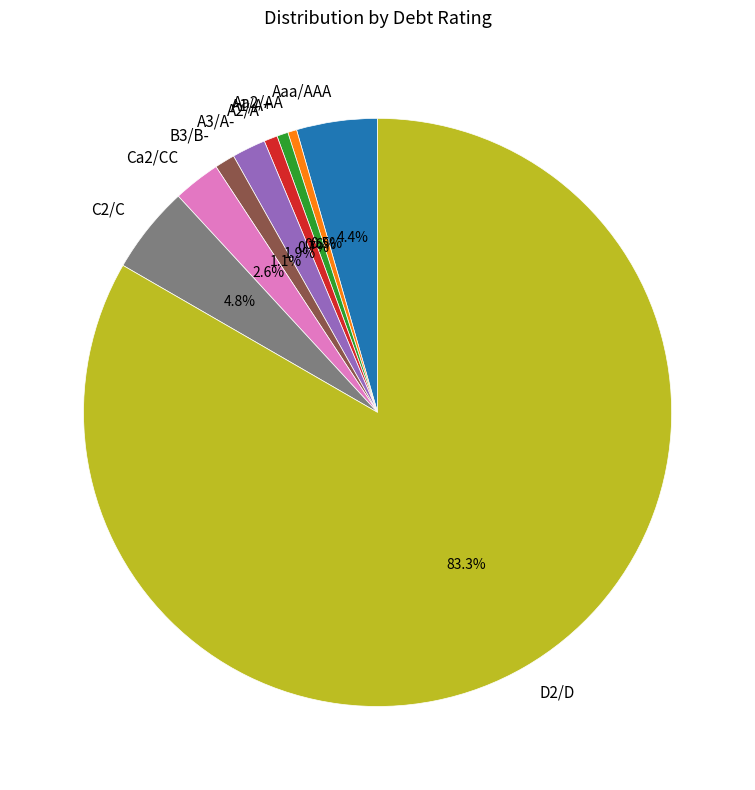

What portion of the pie excludes C2/C?

95.2%